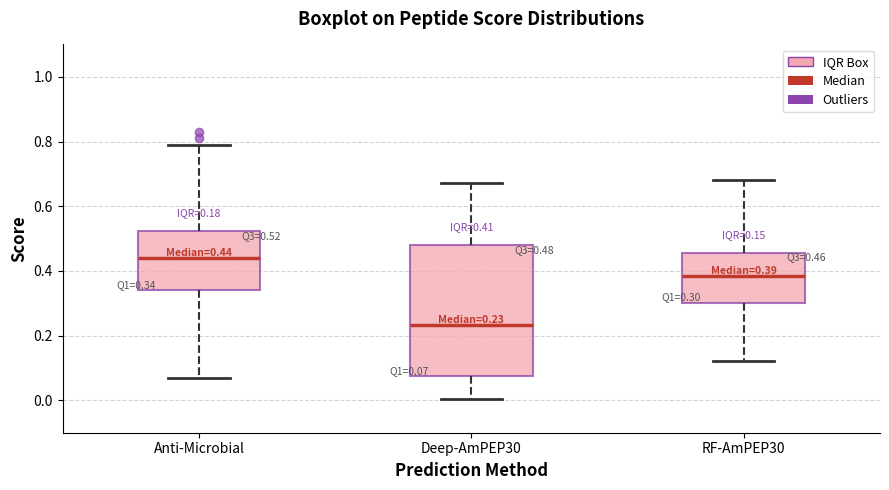

Which box has the highest median line?

Anti-Microbial